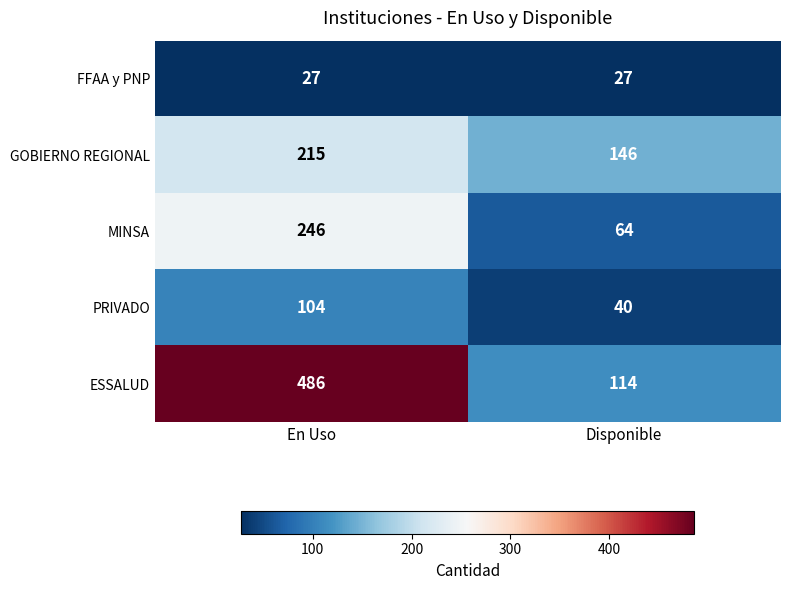

What is the minimum value for ESSALUD?

114